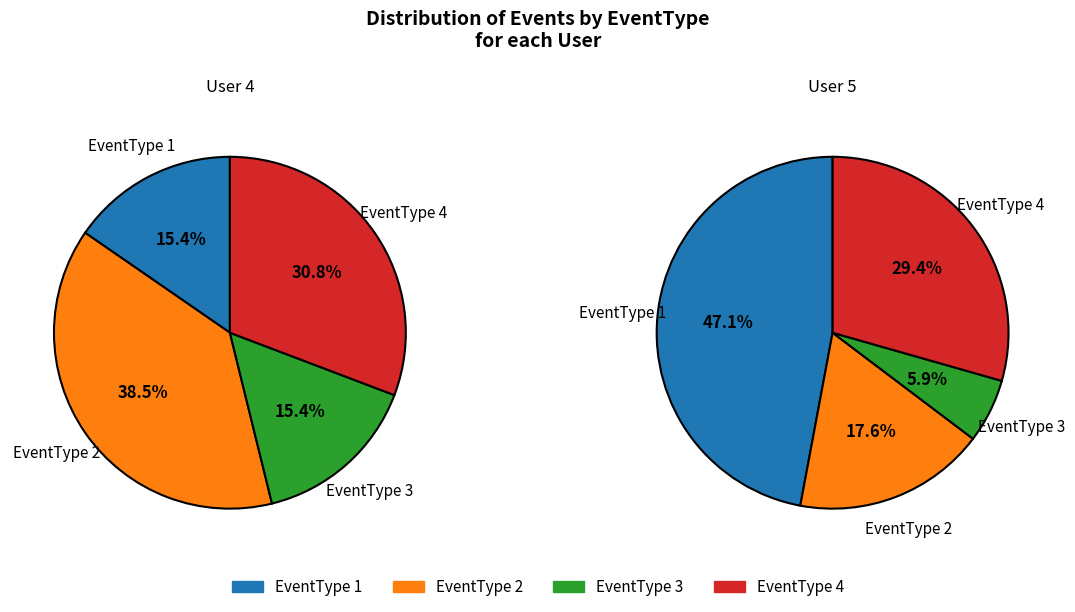

What percentage do 2 and User 5 together represent?

46.2%